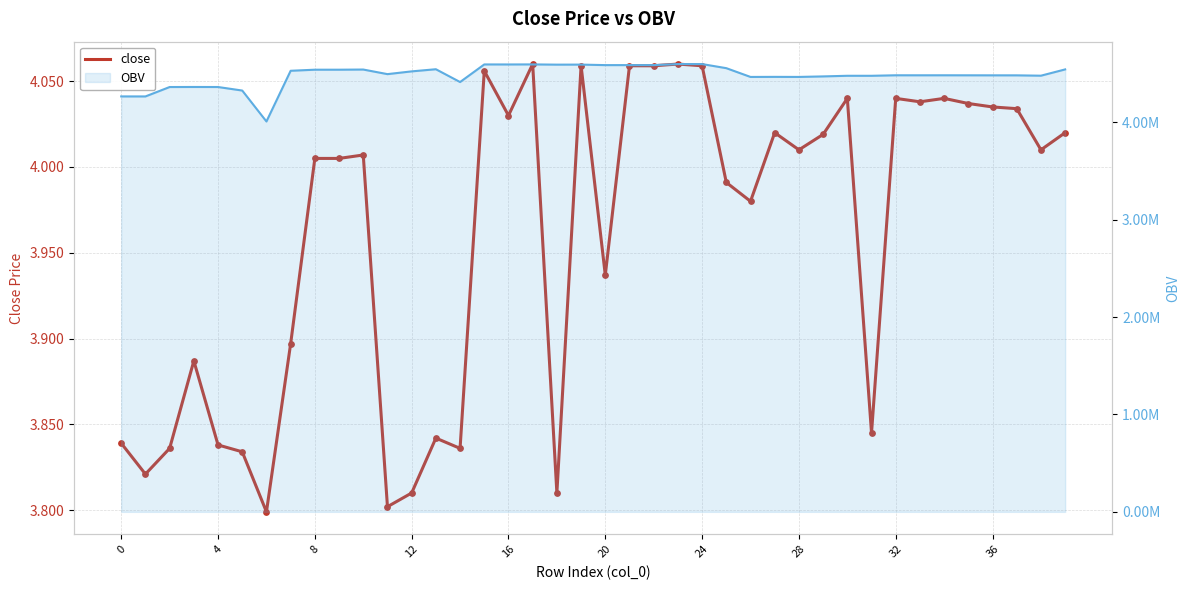

What is the change in value from 11 to 29?

+0.2